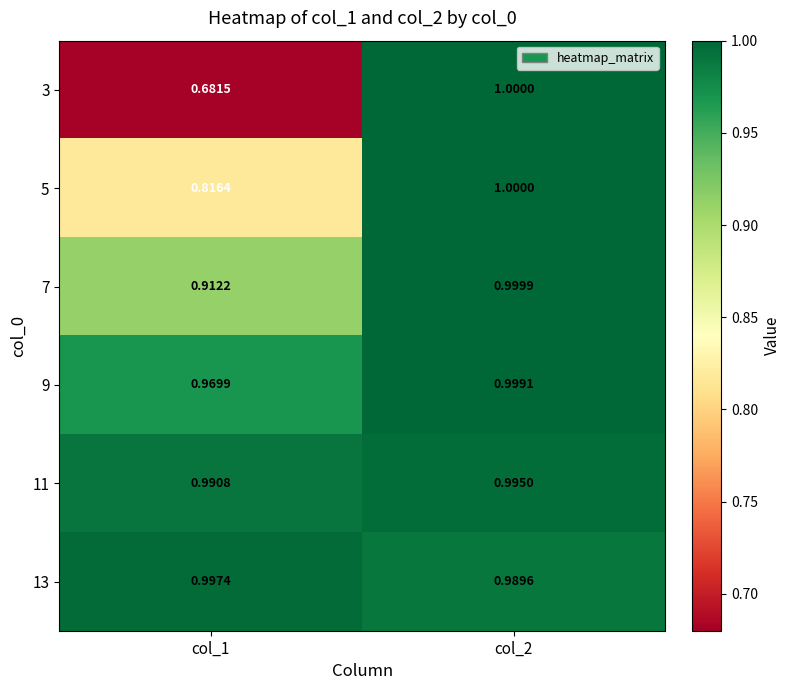

Is the value of 9 at col_1 greater than the value of 13 at col_1?

No